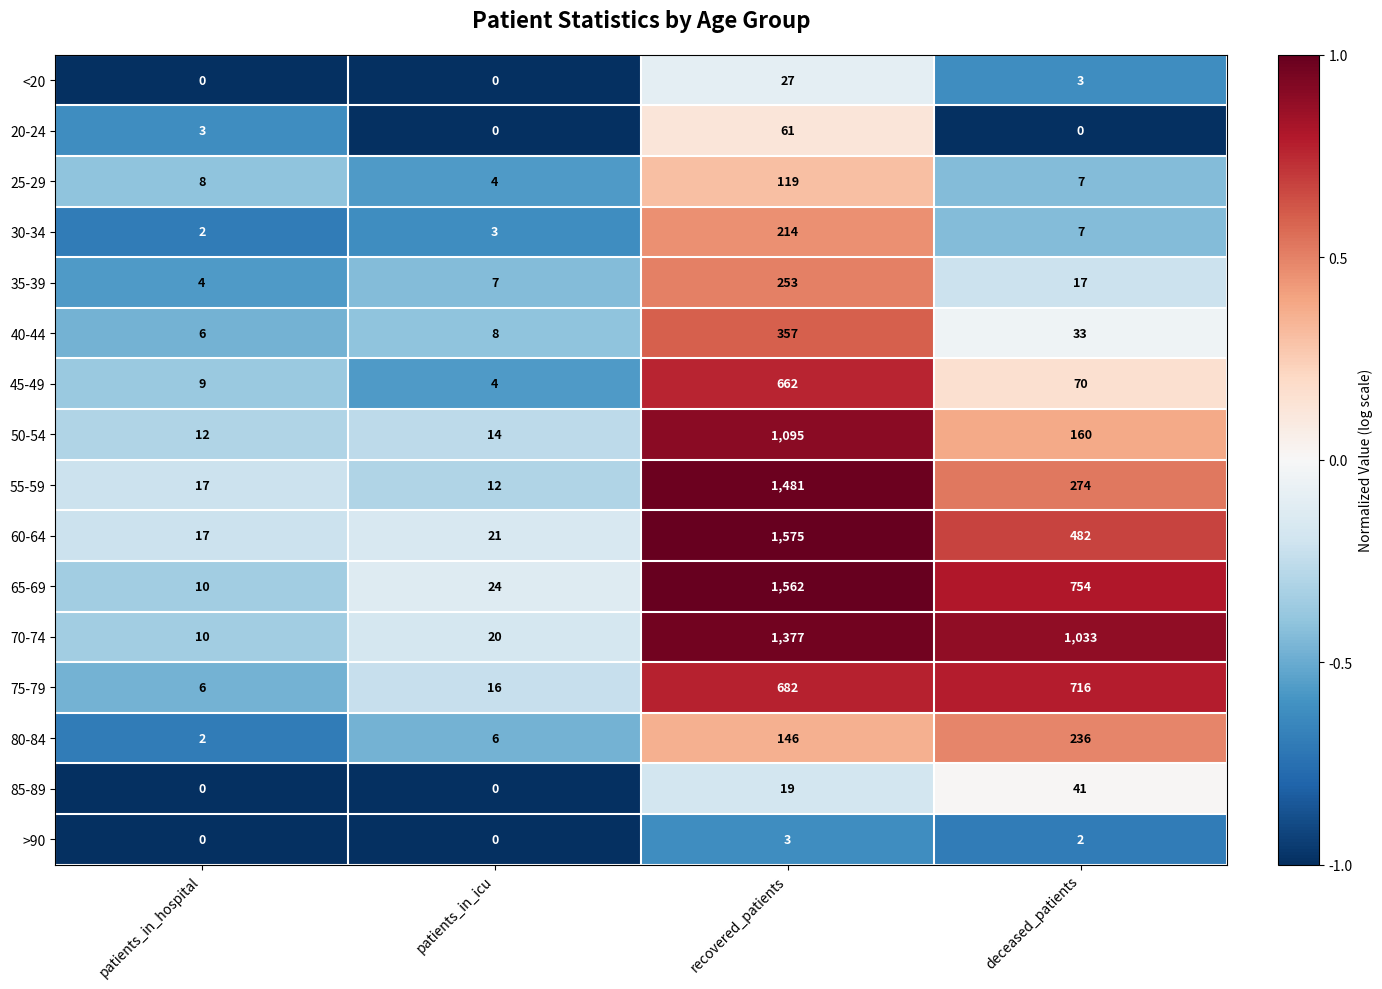

List the series in order of their peak value, lowest first.

>90, <20, 85-89, 20-24, 25-29, 30-34, 80-84, 35-39, 40-44, 45-49, 75-79, 50-54, 70-74, 55-59, 65-69, 60-64